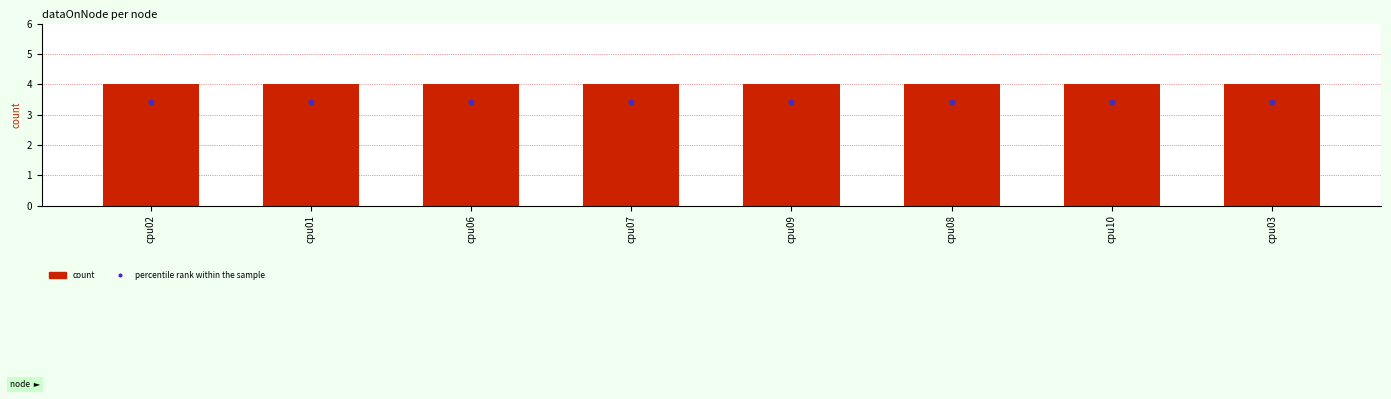

Which series has the widest spread of Y values?

count